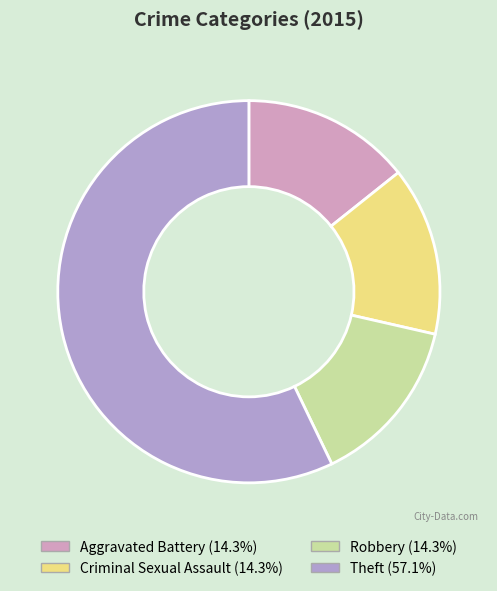

Is it true that Theft is 42% of the pie?

False